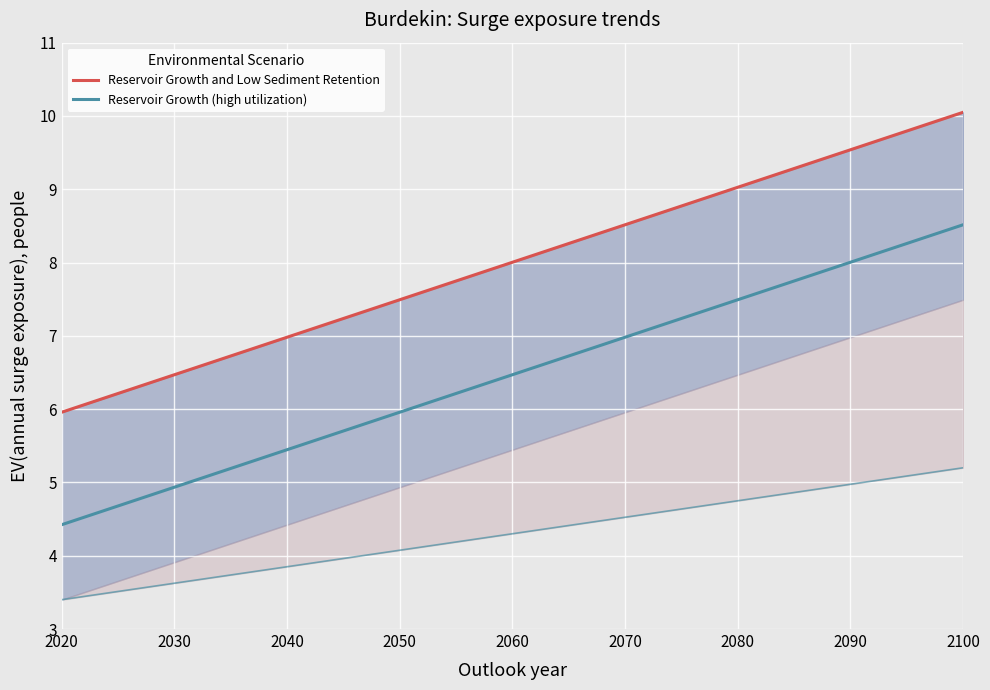

List the series in order of their overall mean, lowest first.

Reservoir Growth (high utilization), Reservoir Growth and Low Sediment Retention